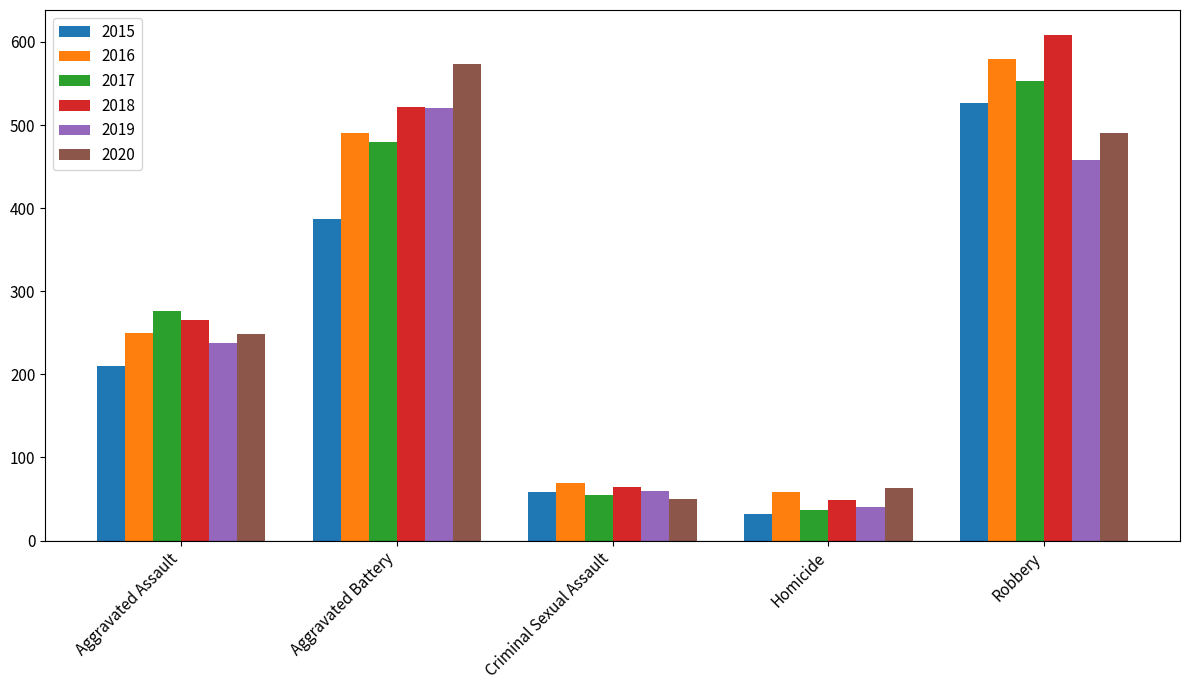

Are the bars horizontal?

No